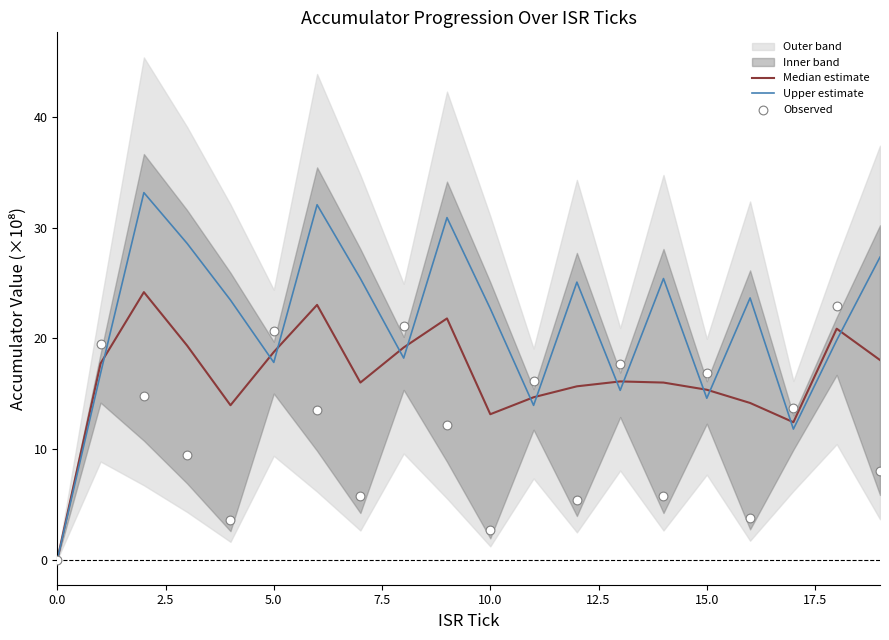

Which series reaches the minimum Y coordinate?

Median estimate